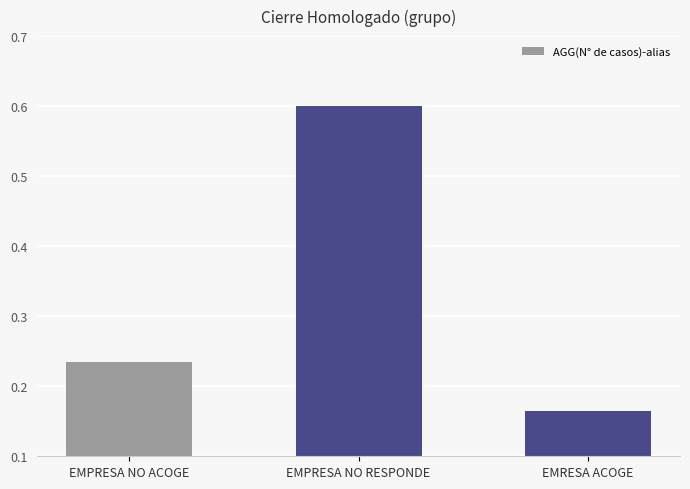

How many bars are there in total?

3